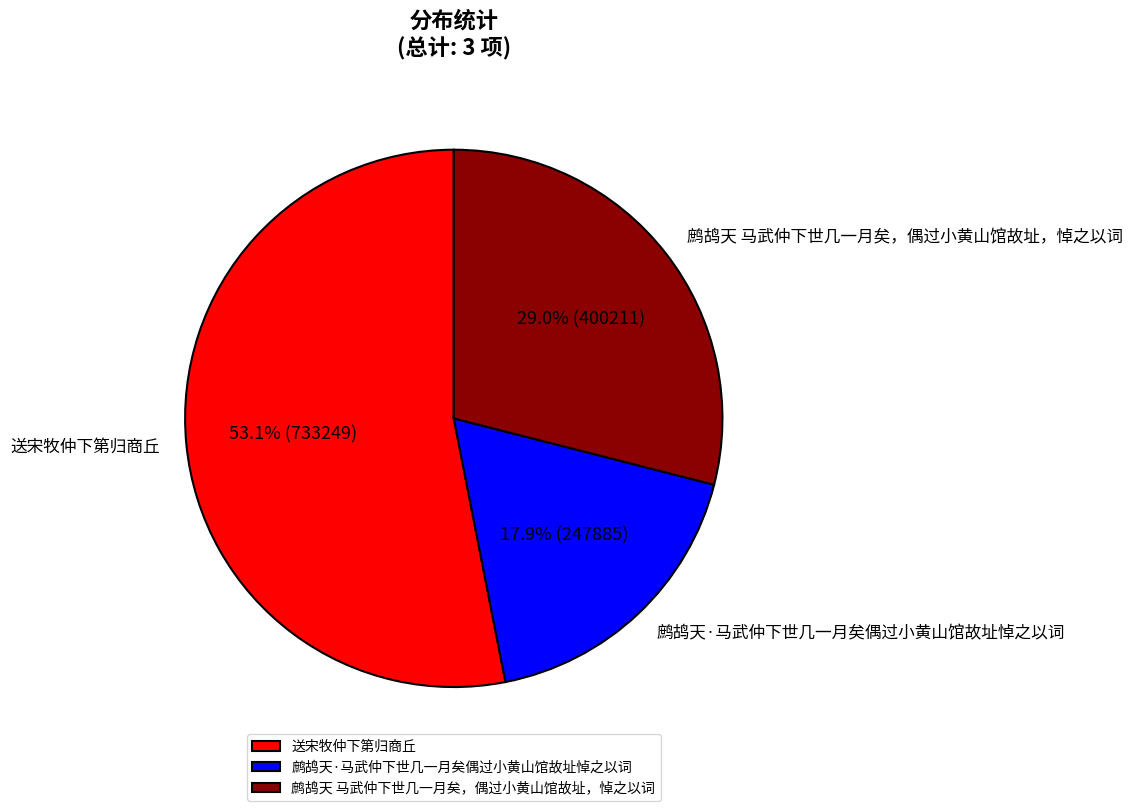

To the nearest percent, what is the difference between the 鹧鸪天 马武仲下世几一月矣，偶过小黄山馆故址，悼之以词 and 送宋牧仲下第归商丘 slice percentages?

24%